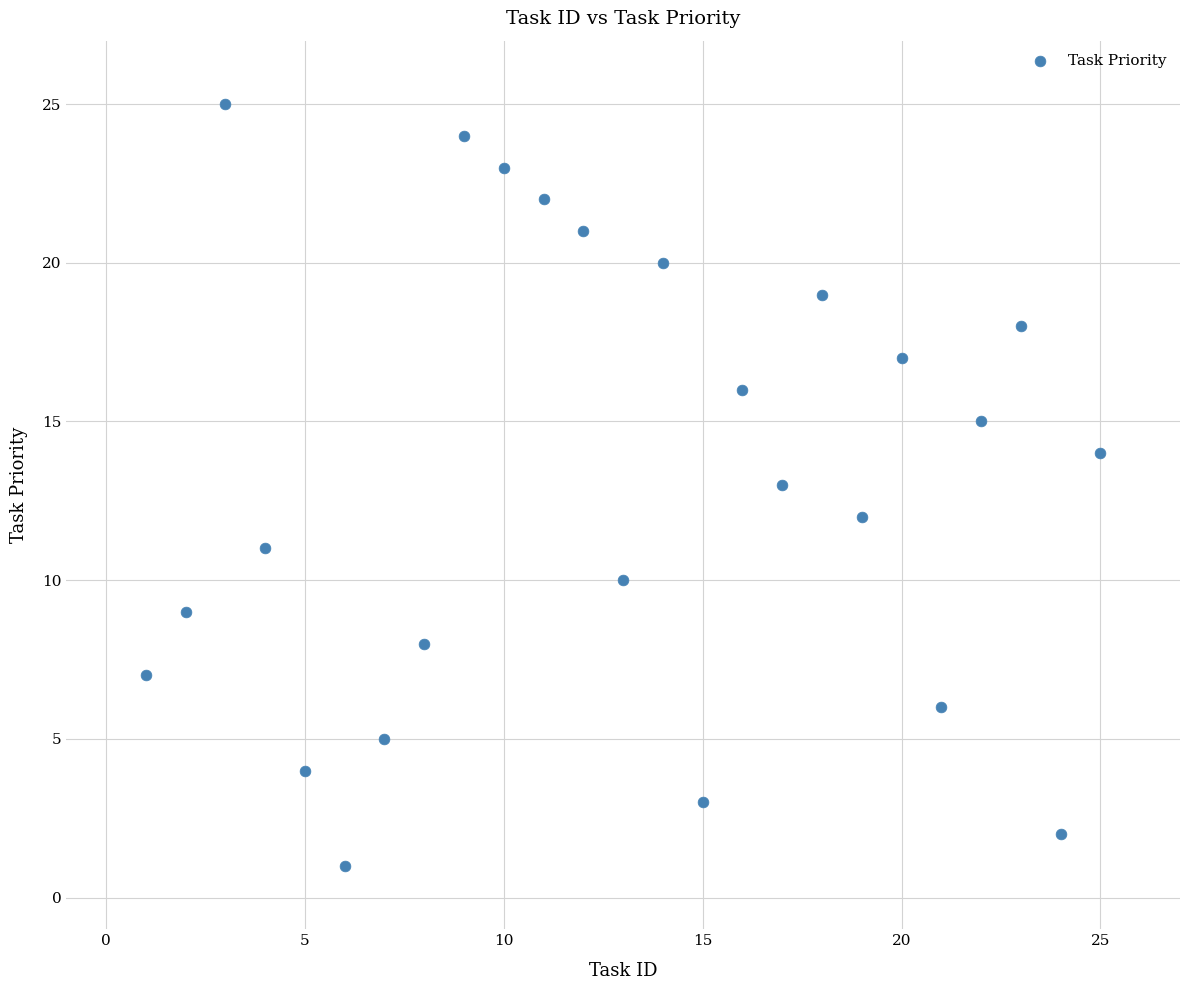

What is the range of X values (max minus min)?

24